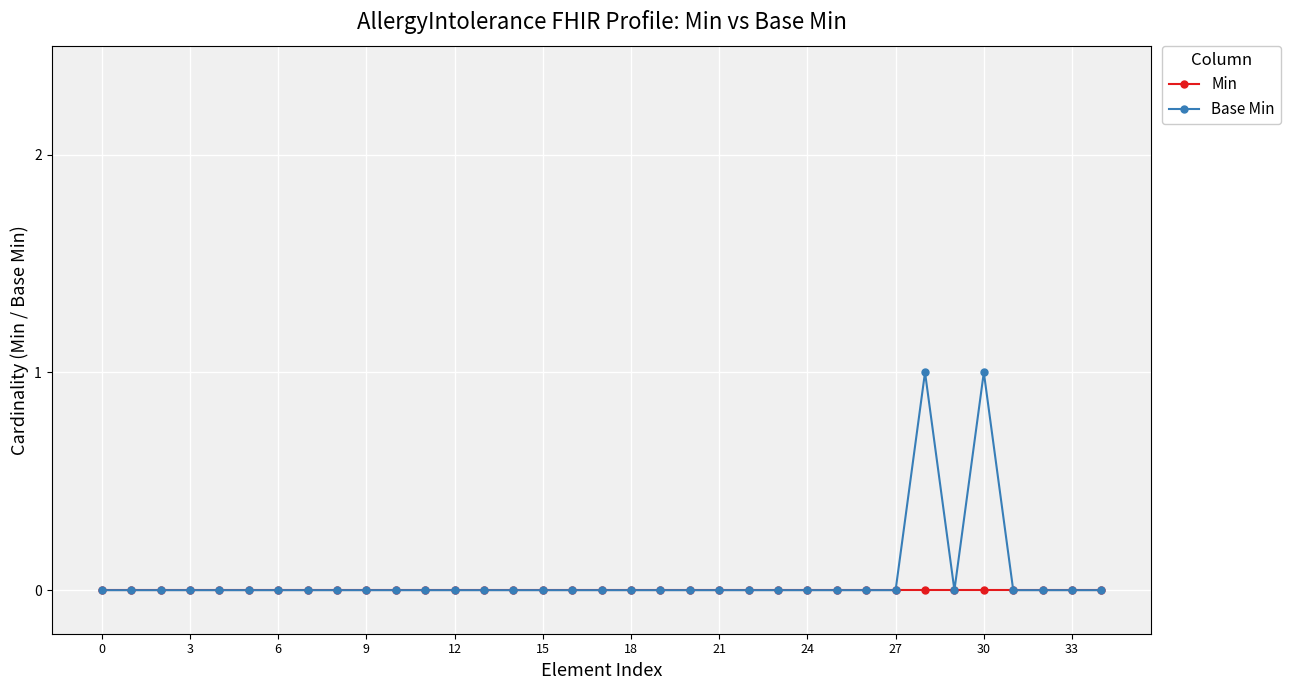

Which series has the largest range (max minus min)?

Base Min